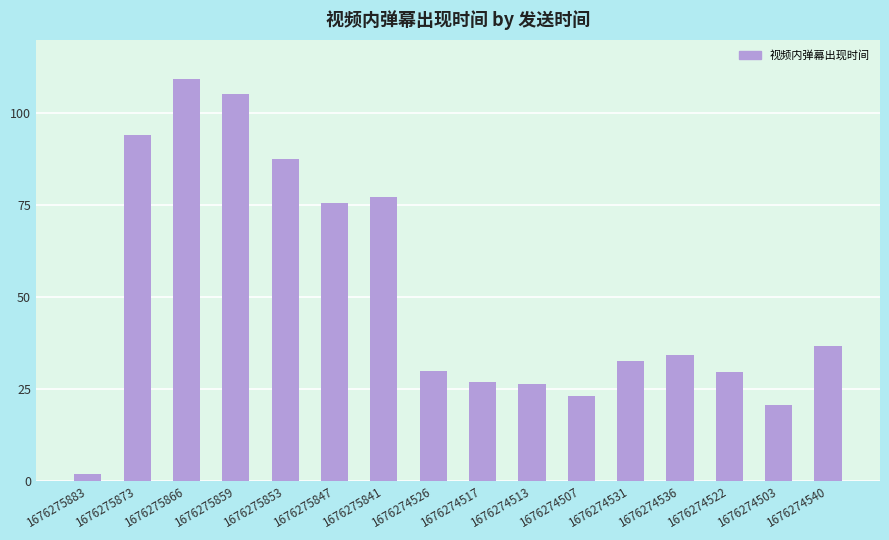

What is the label of the 1st bar from the right?

1676274540